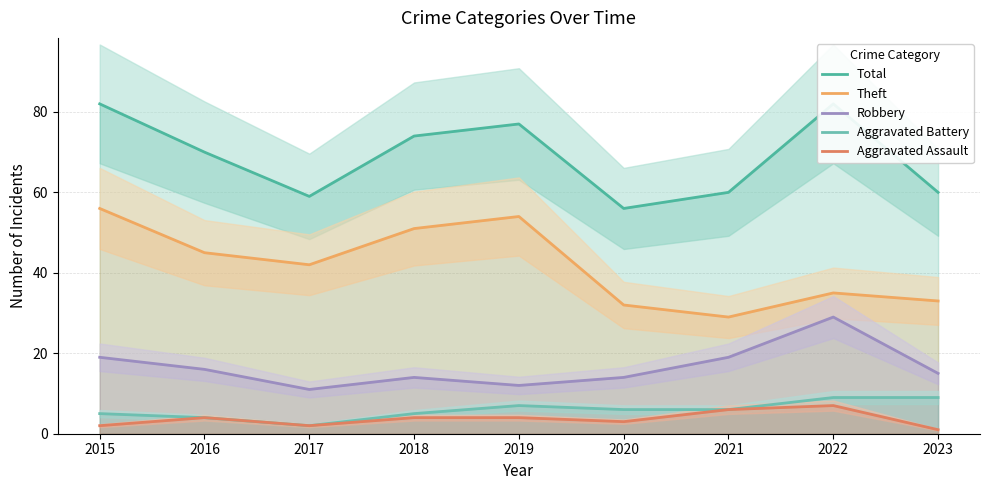

What is the total value across all series at 2015?

164